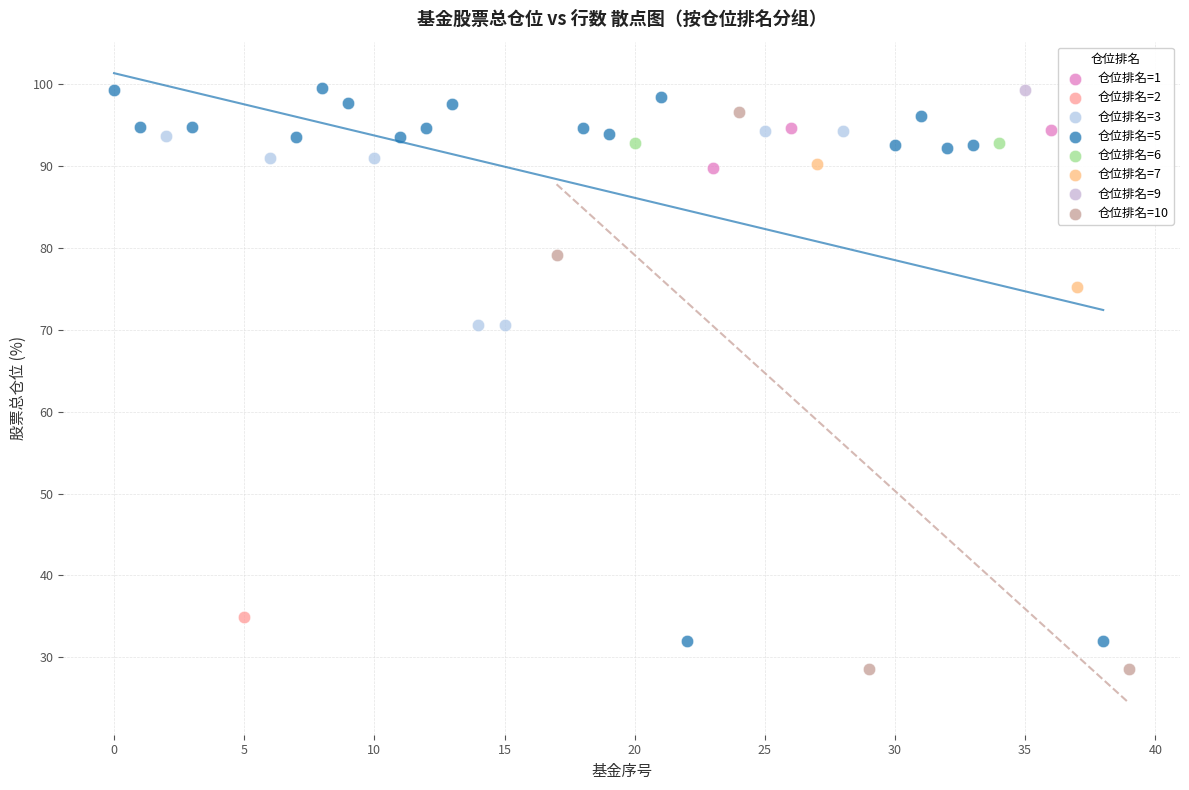

What are all the series names shown in the legend?

仓位排名=1, 仓位排名=2, 仓位排名=3, 仓位排名=5, 仓位排名=6, 仓位排名=7, 仓位排名=9, 仓位排名=10